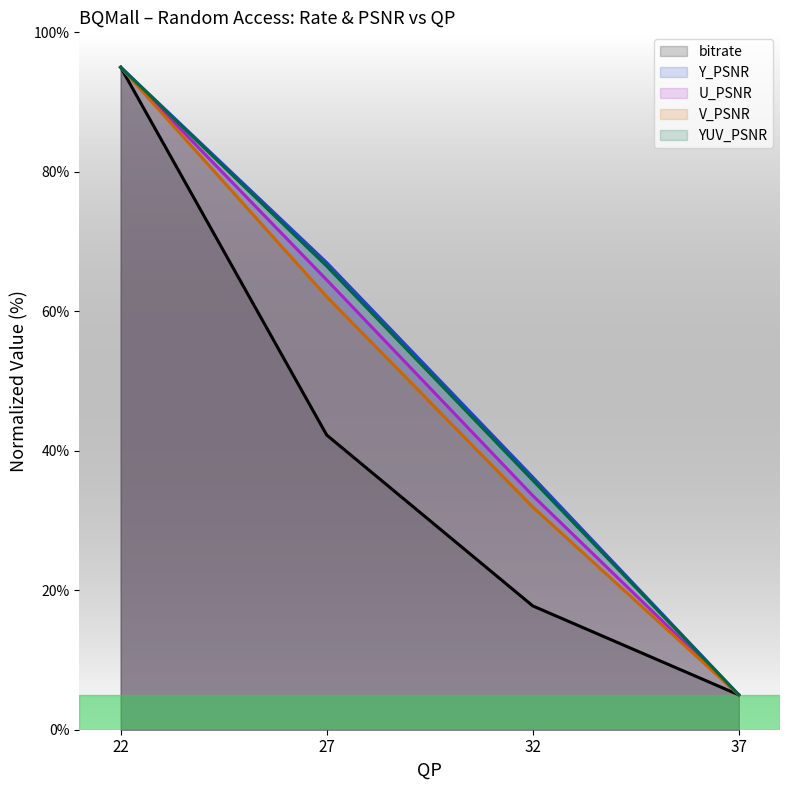

True or false: bitrate has more than 1 interior local peaks.

False